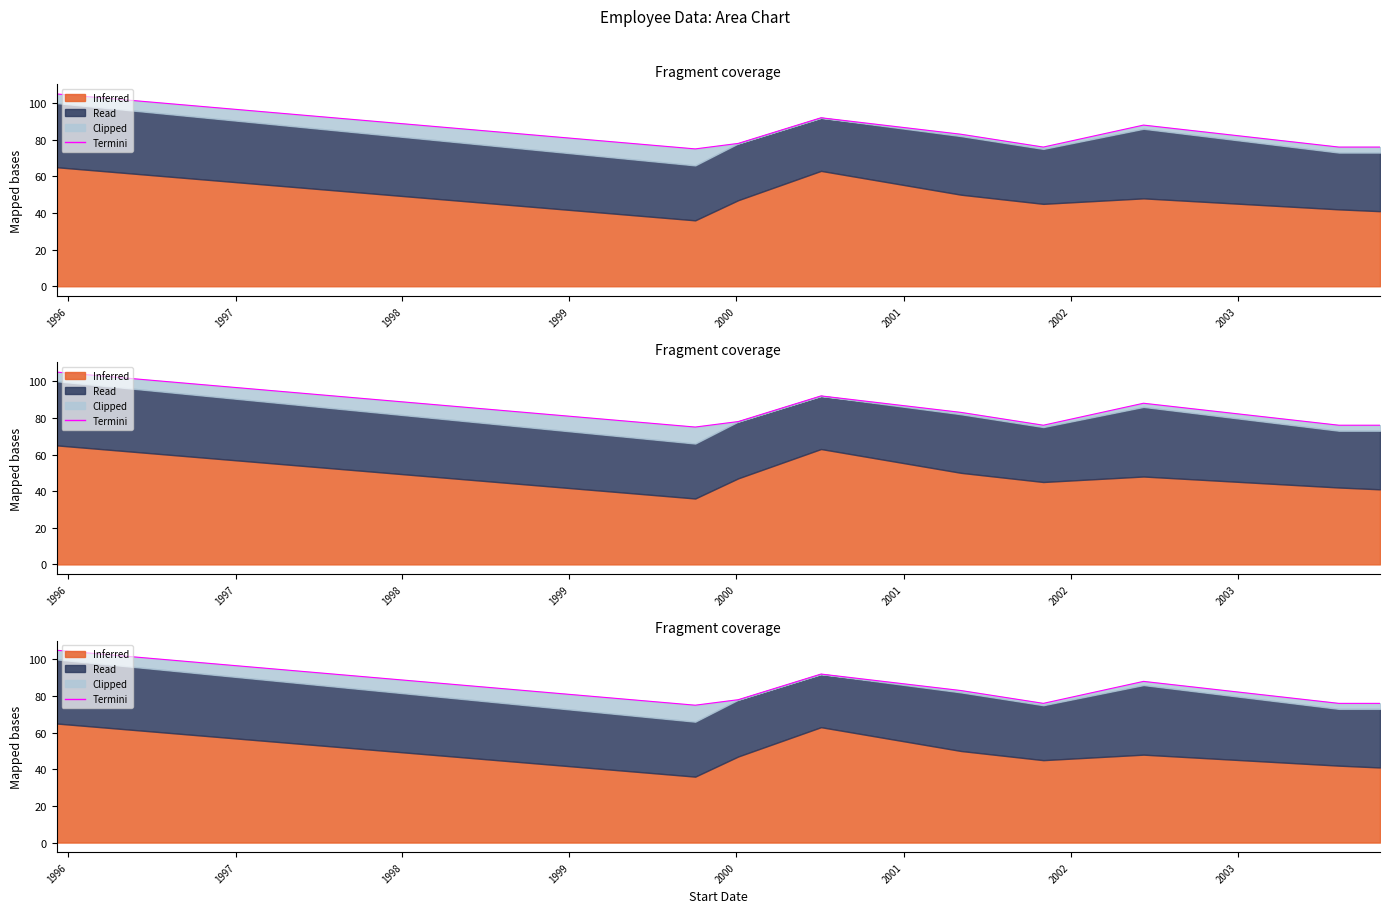

What is the greatest value displayed?

105